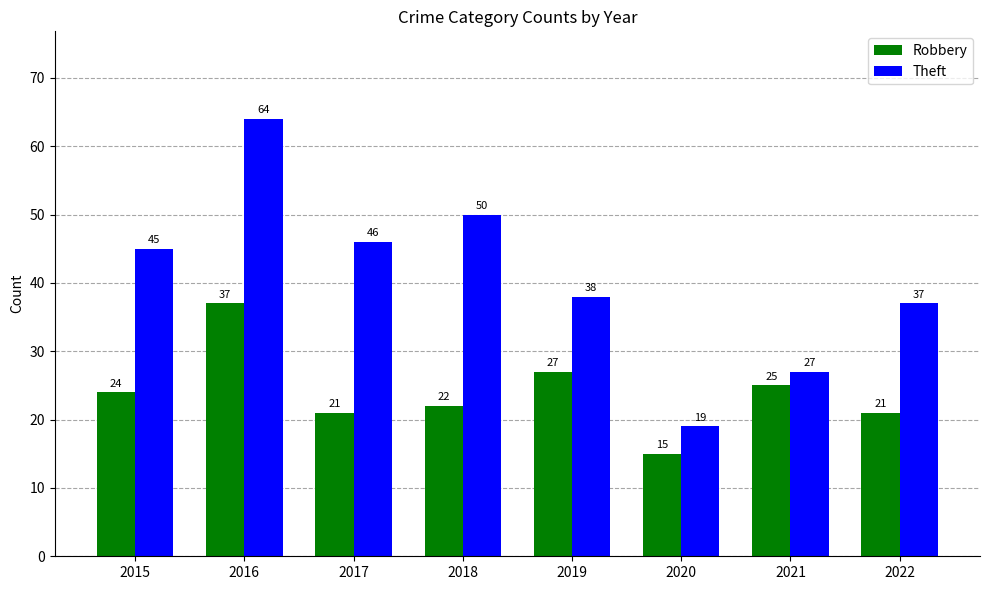

What is the minimum value shown in the chart?

15